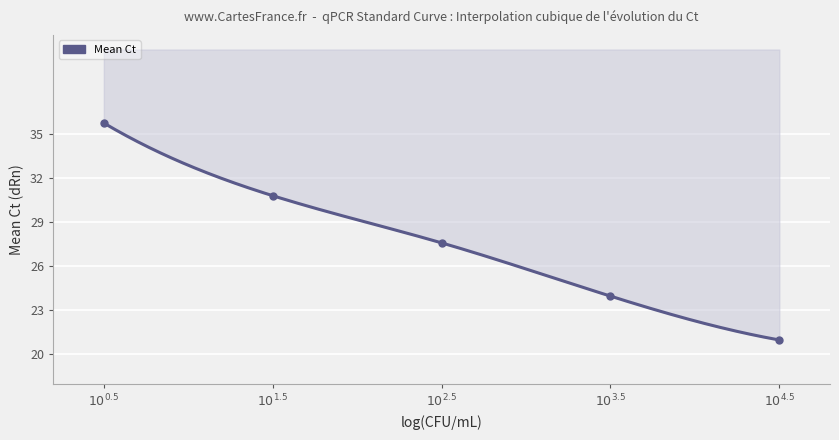

Between $10^{4.5}$ and $10^{0.5}$, which is larger?

$10^{0.5}$